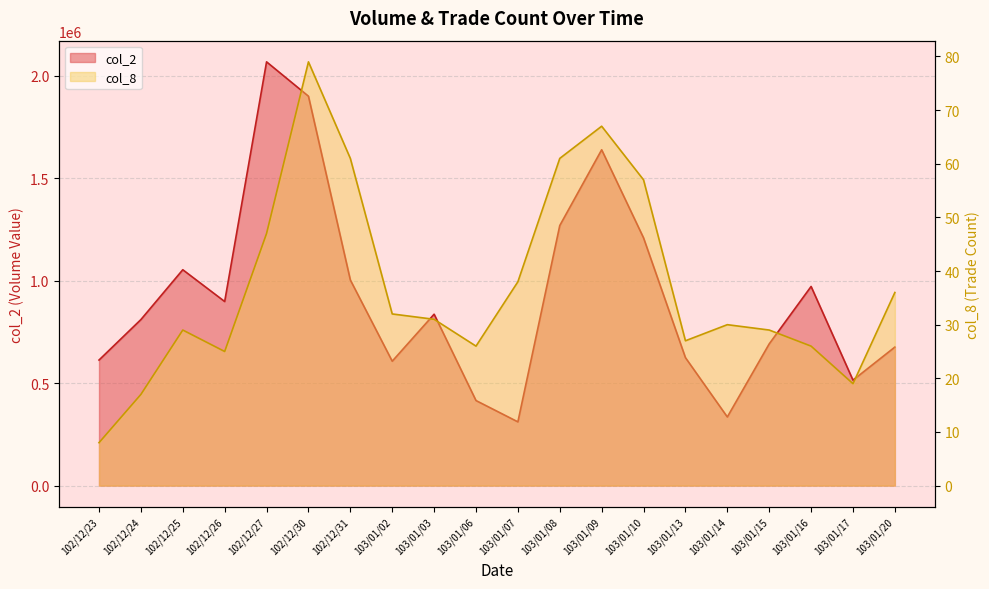

What is the difference between the highest and lowest values at 102/12/30?

1899101